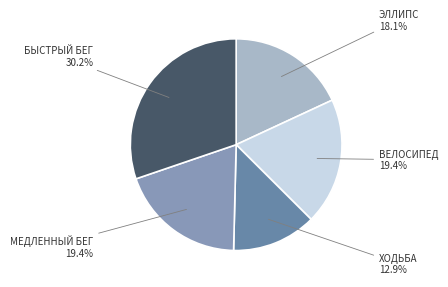

To the nearest percent, what is the average slice percentage?

20%